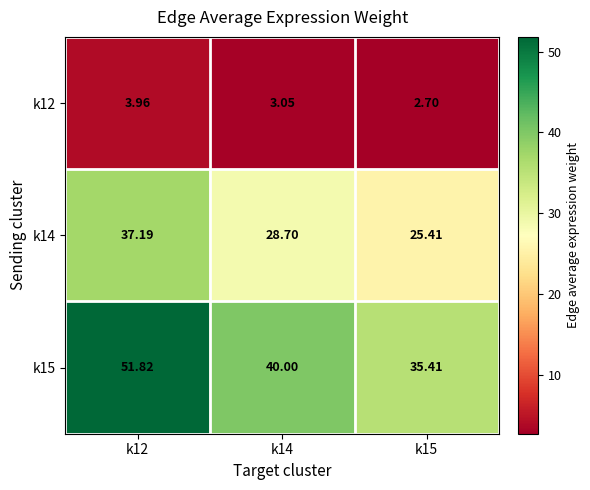

Count the number of categories in the chart.

3